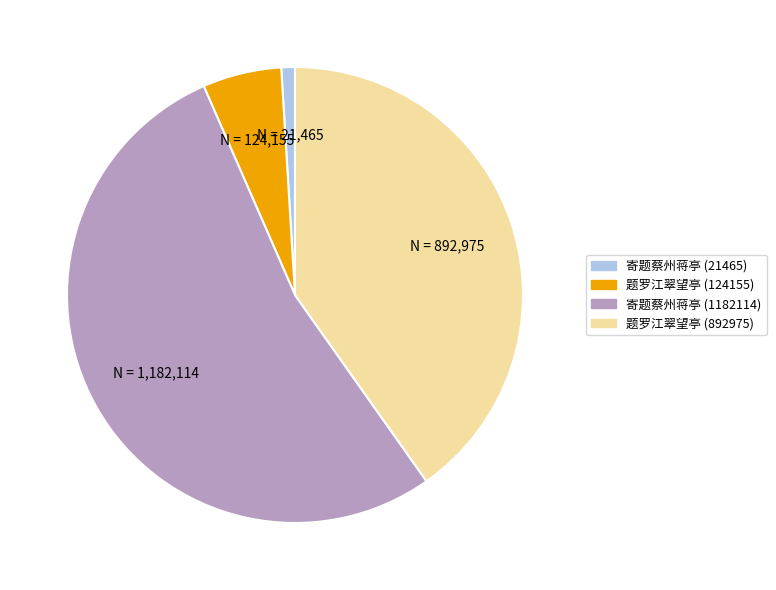

Between N = 892,975 and N = 1,182,114, which is larger?

N = 1,182,114